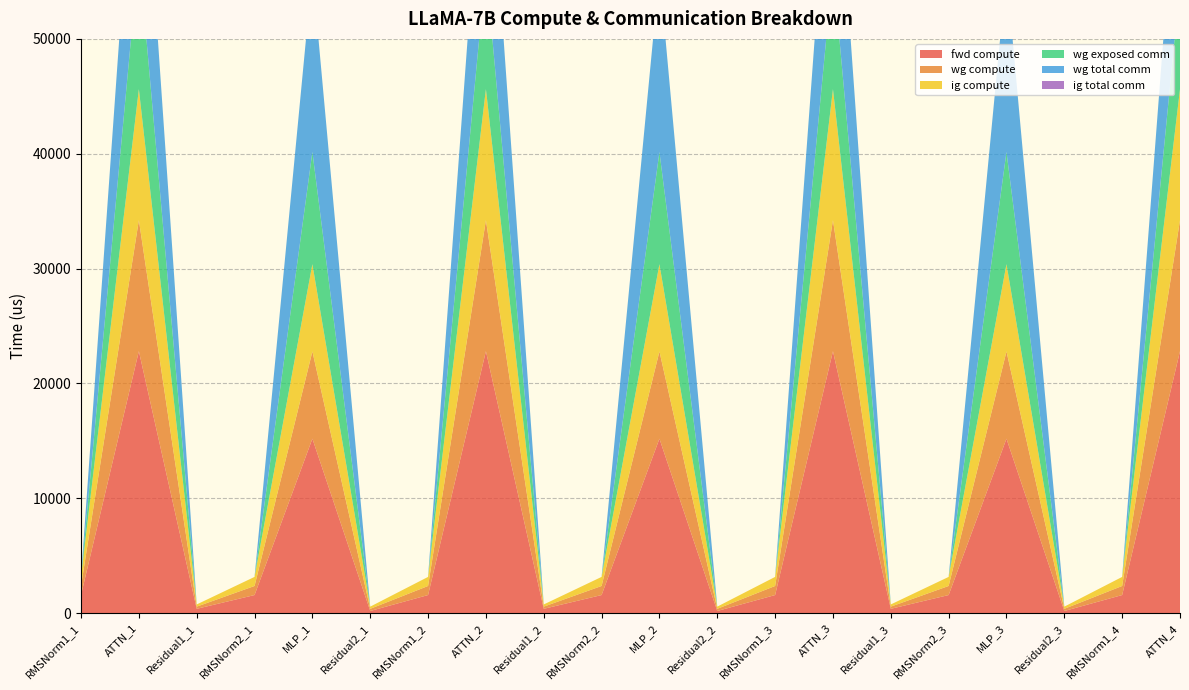

Reading left to right, extract all data points from this chart.

fwd compute: RMSNorm1_1=1579.5	ATTN_1=22812.9	Residual1_1=380.3	RMSNorm2_1=1579.5	MLP_1=15193.3	Residual2_1=190.1	RMSNorm1_2=1579.5	ATTN_2=22812.9	Residual1_2=380.3	RMSNorm2_2=1579.5	MLP_2=15193.3	Residual2_2=190.1	RMSNorm1_3=1579.5	ATTN_3=22812.9	Residual1_3=380.3	RMSNorm2_3=1579.5	MLP_3=15193.3	Residual2_3=190.1	RMSNorm1_4=1579.5	ATTN_4=22812.9
wg compute: RMSNorm1_1=789.7	ATTN_1=11406.4	Residual1_1=190.1	RMSNorm2_1=789.7	MLP_1=7596.6	Residual2_1=190.1	RMSNorm1_2=789.7	ATTN_2=11406.4	Residual1_2=190.1	RMSNorm2_2=789.7	MLP_2=7596.6	Residual2_2=190.1	RMSNorm1_3=789.7	ATTN_3=11406.4	Residual1_3=190.1	RMSNorm2_3=789.7	MLP_3=7596.6	Residual2_3=190.1	RMSNorm1_4=789.7	ATTN_4=11406.4
ig compute: RMSNorm1_1=789.7	ATTN_1=11406.4	Residual1_1=190.1	RMSNorm2_1=789.7	MLP_1=7596.6	Residual2_1=190.1	RMSNorm1_2=789.7	ATTN_2=11406.4	Residual1_2=190.1	RMSNorm2_2=789.7	MLP_2=7596.6	Residual2_2=190.1	RMSNorm1_3=789.7	ATTN_3=11406.4	Residual1_3=190.1	RMSNorm2_3=789.7	MLP_3=7596.6	Residual2_3=190.1	RMSNorm1_4=789.7	ATTN_4=11406.4
wg exposed comm: RMSNorm1_1=0.0	ATTN_1=11755.5	Residual1_1=0.0	RMSNorm2_1=0.0	MLP_1=9770.1	Residual2_1=0.0	RMSNorm1_2=0.0	ATTN_2=10563.7	Residual1_2=0.0	RMSNorm2_2=0.0	MLP_2=9770.1	Residual2_2=0.0	RMSNorm1_3=0.0	ATTN_3=10563.7	Residual1_3=0.0	RMSNorm2_3=0.0	MLP_3=9770.1	Residual2_3=0.0	RMSNorm1_4=0.0	ATTN_4=9201.6
wg total comm: RMSNorm1_1=0.0	ATTN_1=16664.7	Residual1_1=0.0	RMSNorm2_1=0.0	MLP_1=15648.0	Residual2_1=0.0	RMSNorm1_2=0.0	ATTN_2=15472.9	Residual1_2=0.0	RMSNorm2_2=0.0	MLP_2=15648.0	Residual2_2=0.0	RMSNorm1_3=0.0	ATTN_3=15473.0	Residual1_3=0.0	RMSNorm2_3=0.0	MLP_3=15648.0	Residual2_3=0.0	RMSNorm1_4=0.0	ATTN_4=14110.9
ig total comm: RMSNorm1_1=0.0	ATTN_1=0.0	Residual1_1=0.0	RMSNorm2_1=0.0	MLP_1=0.0	Residual2_1=0.0	RMSNorm1_2=0.0	ATTN_2=0.0	Residual1_2=0.0	RMSNorm2_2=0.0	MLP_2=0.0	Residual2_2=0.0	RMSNorm1_3=0.0	ATTN_3=0.0	Residual1_3=0.0	RMSNorm2_3=0.0	MLP_3=0.0	Residual2_3=0.0	RMSNorm1_4=0.0	ATTN_4=0.0